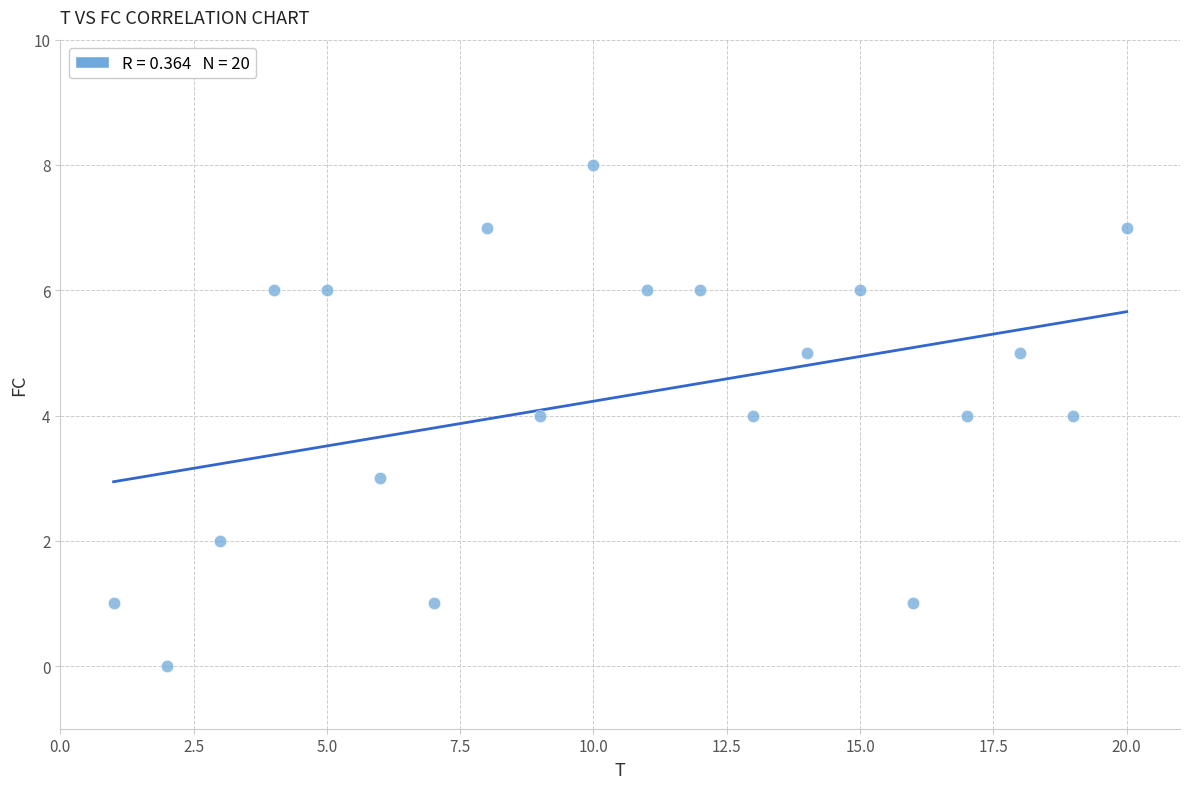

What is the range of X values (max minus min)?

19